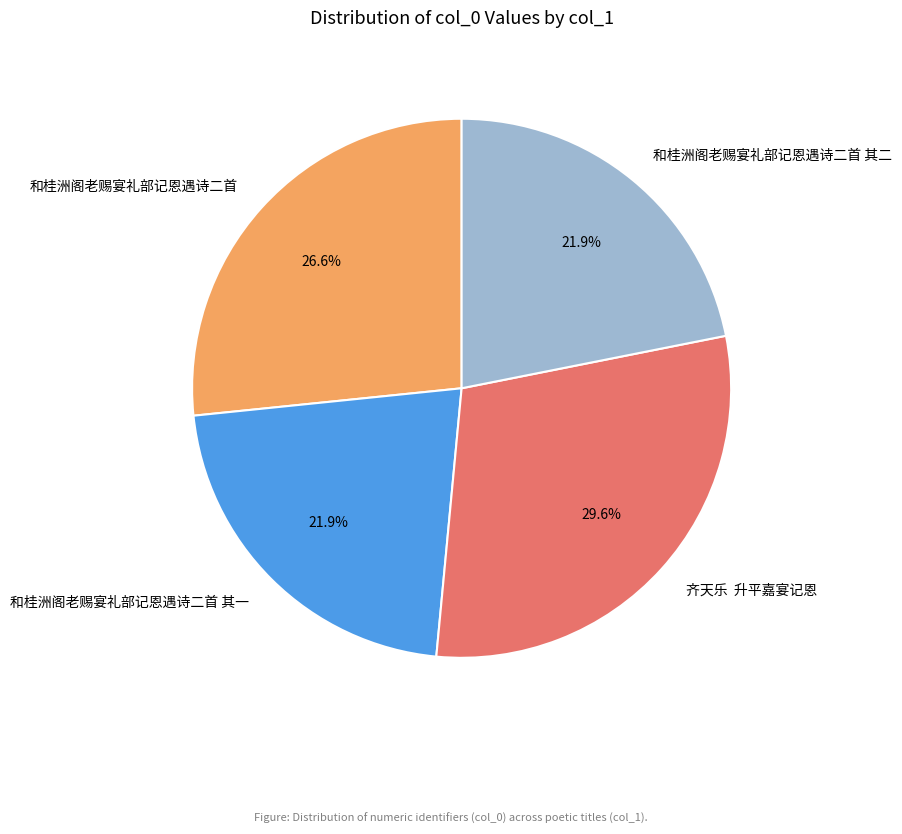

Is there any slice that represents more than half of the pie?

No